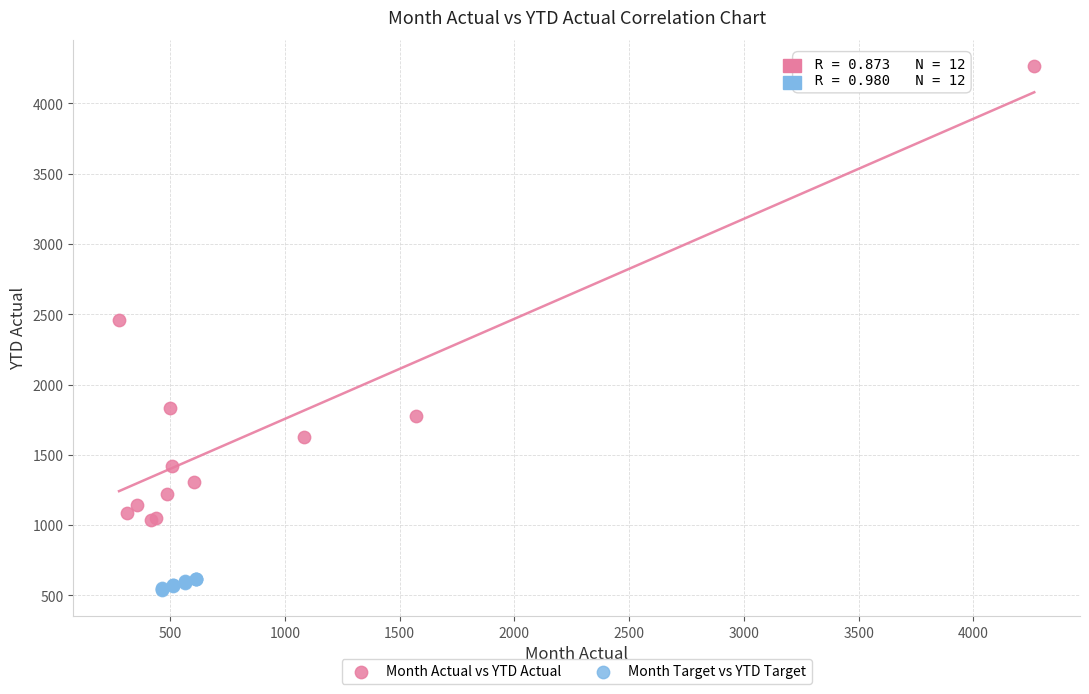

Which series contains the highest Y value?

Month Actual vs YTD Actual